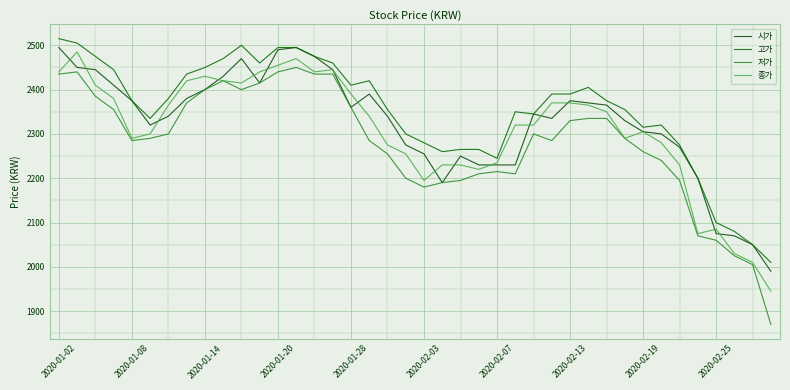

True or false: 고가 has more than 1 interior local peaks.

True